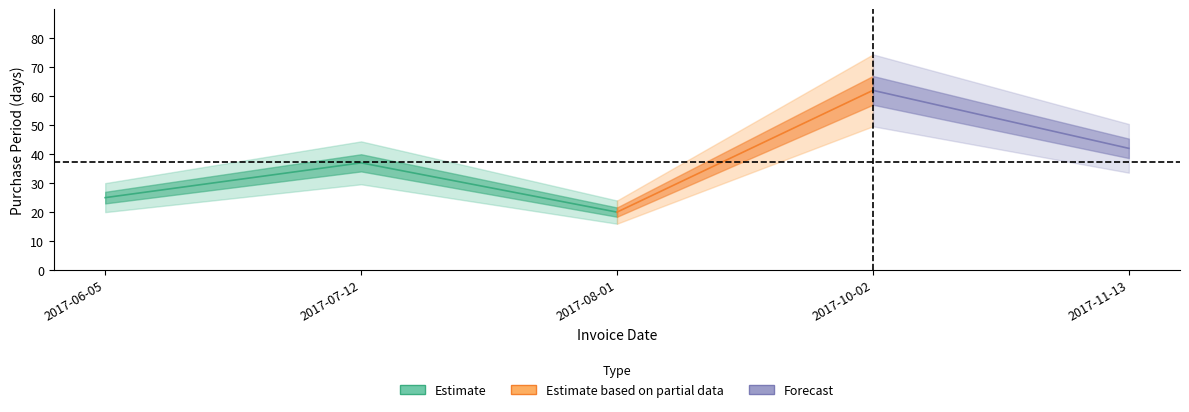

Does the chart display data point markers on the line(s)?

No